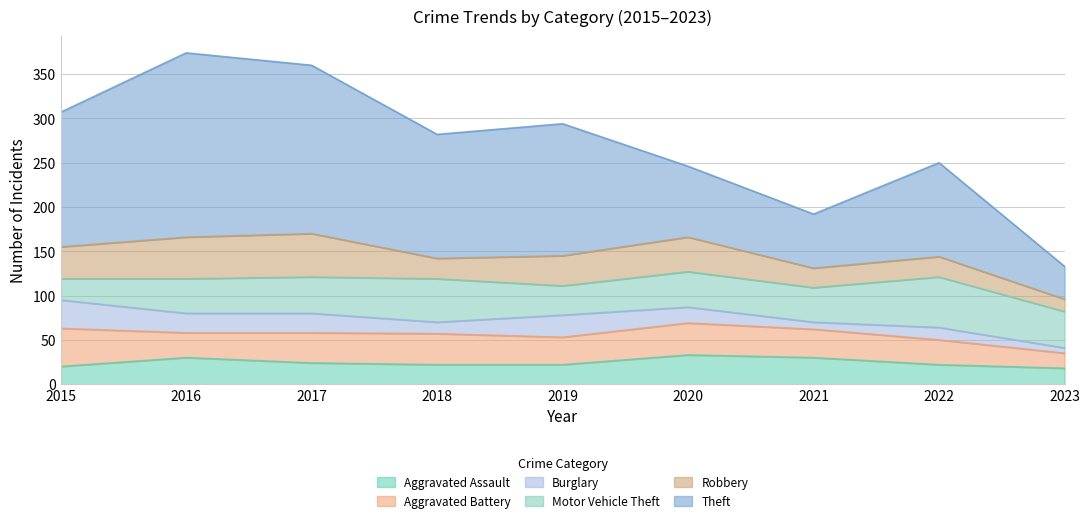

The value of Theft at 2022 is 166. True or false?

False